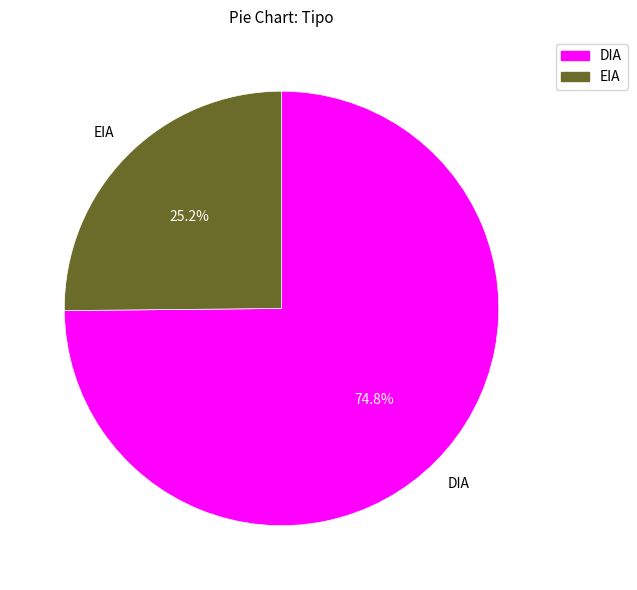

Rank the categories by value from highest to lowest.

DIA, EIA